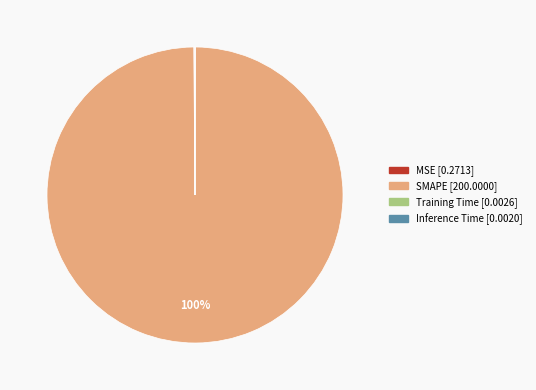

Which slice is the largest?

SMAPE